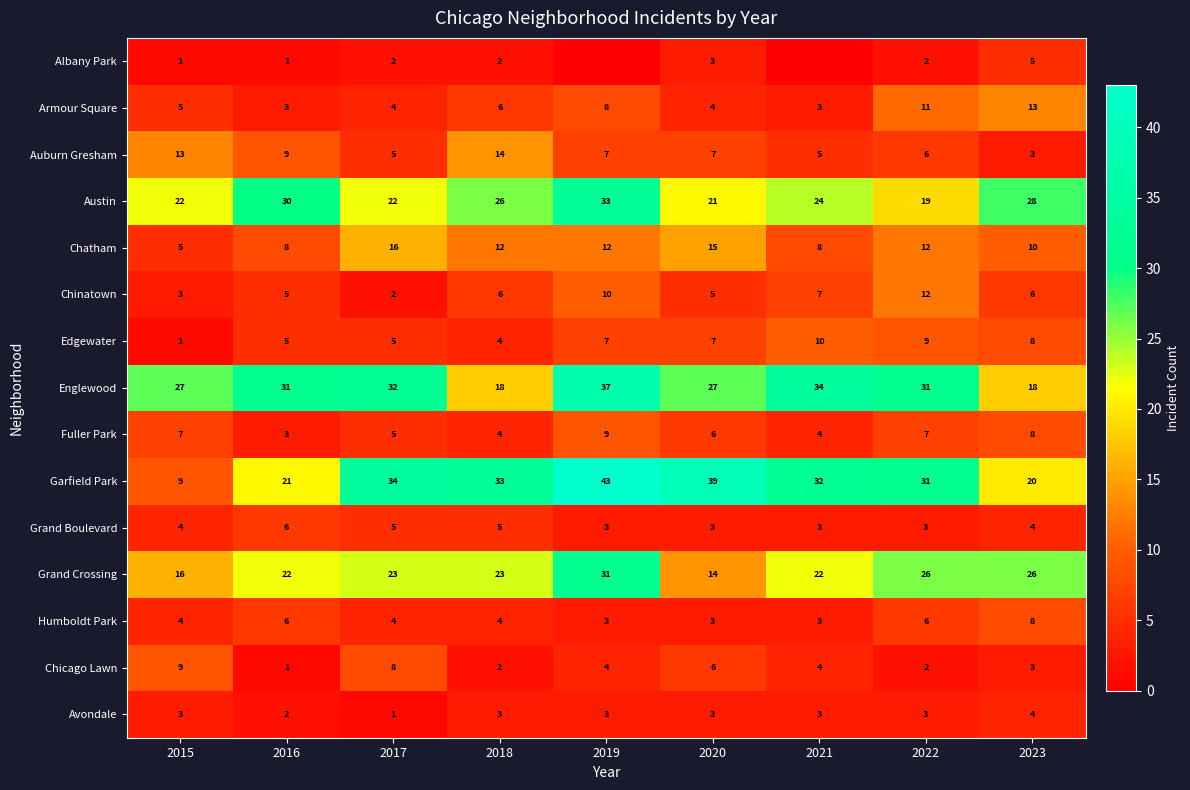

The value of Grand Boulevard at 2015 is 4. True or false?

True